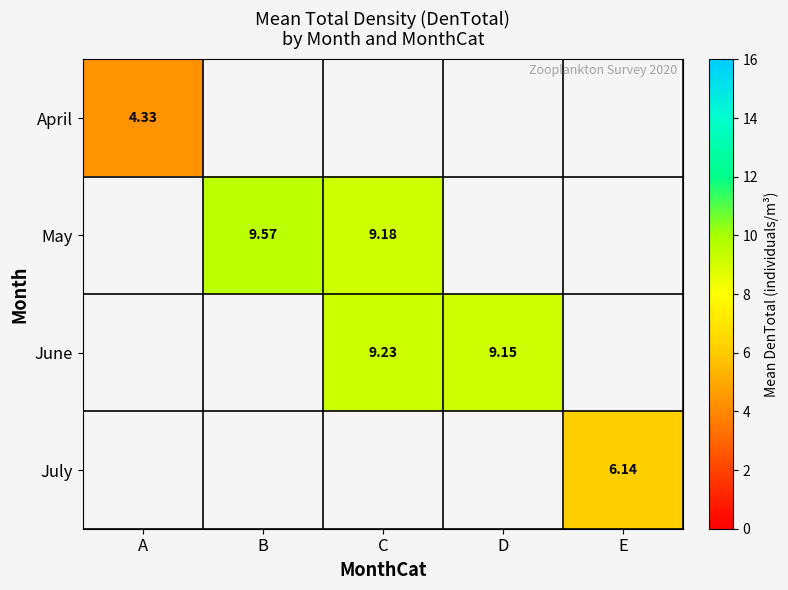

Which series changed the most between B and C?

May